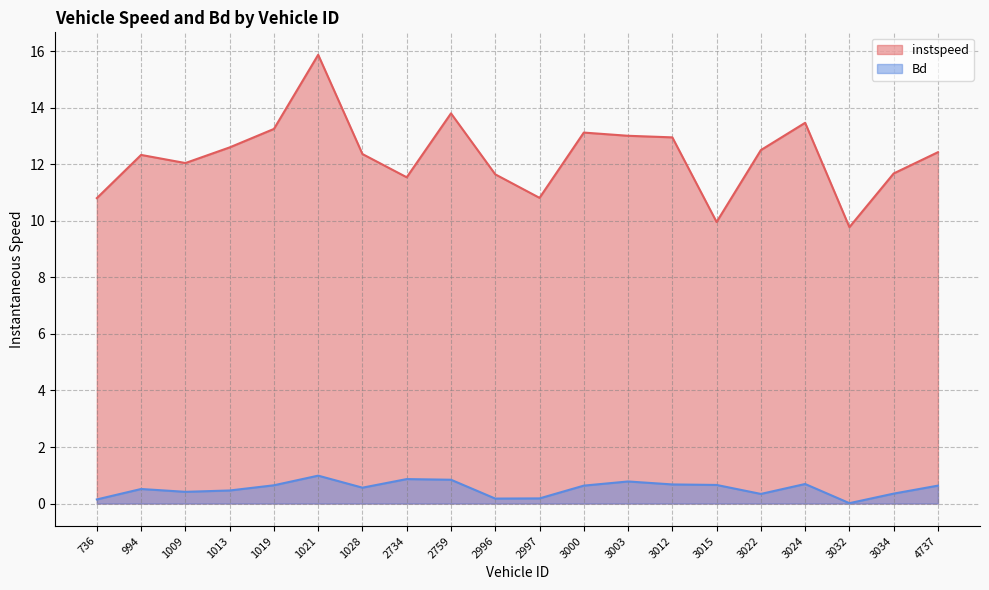

True or false: Bd and instspeed intersect in this chart.

False